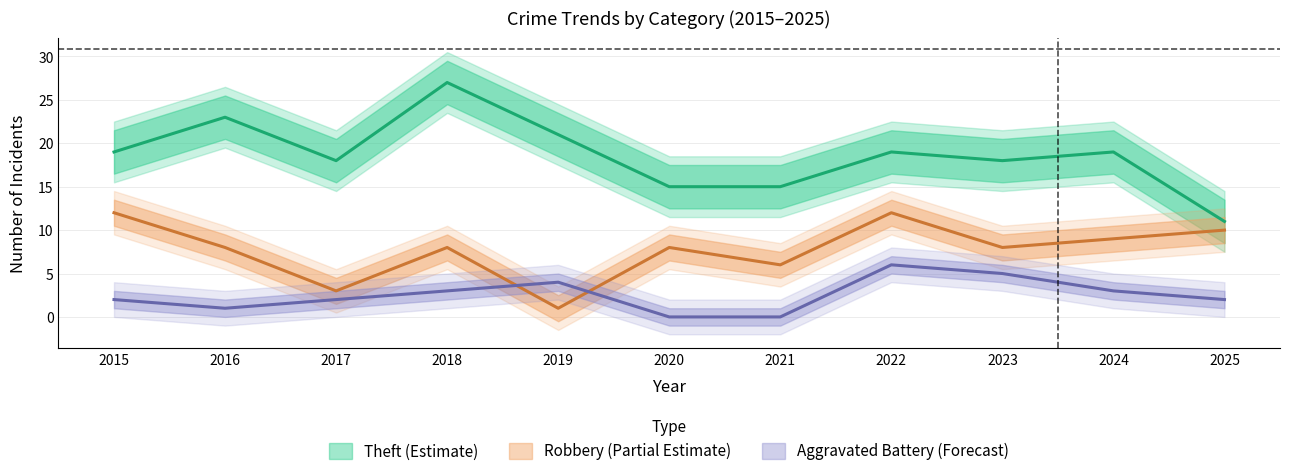

What is the difference between the second highest and minimum values in the Robbery series?

11